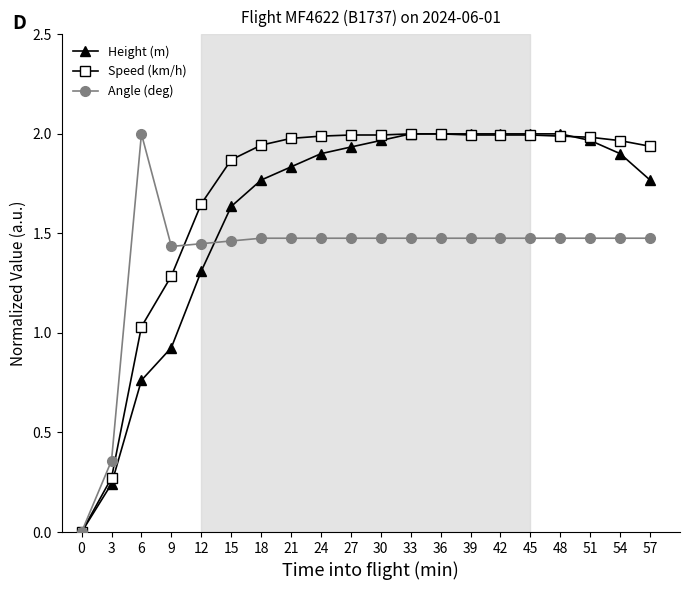

What is the spread (max minus min) of values at 18?

0.5